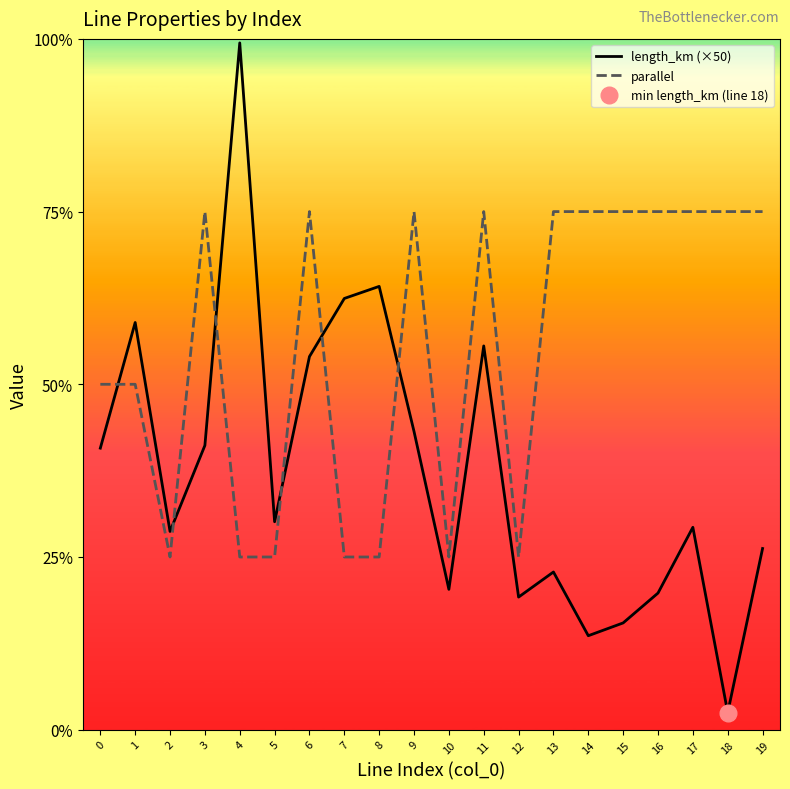

How many intersections are there between length_km (×50) and parallel?

6